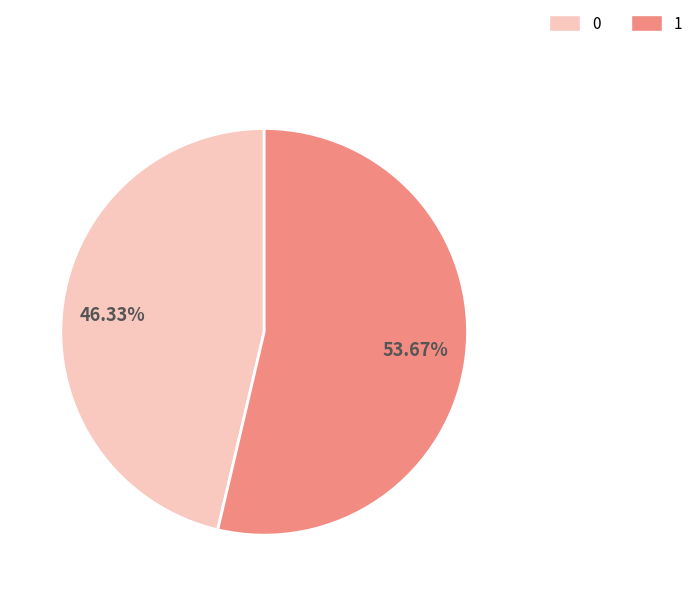

Which slice is the largest?

1